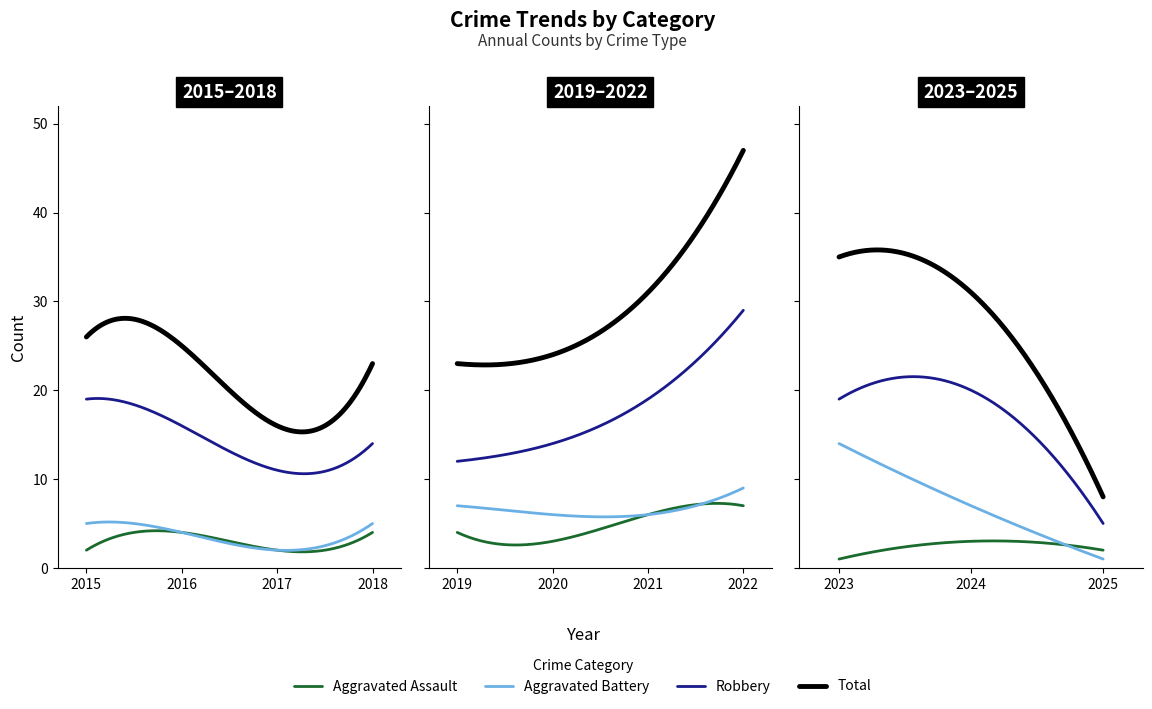

The Aggravated Assault series shows 2 at 2024. True or false?

False